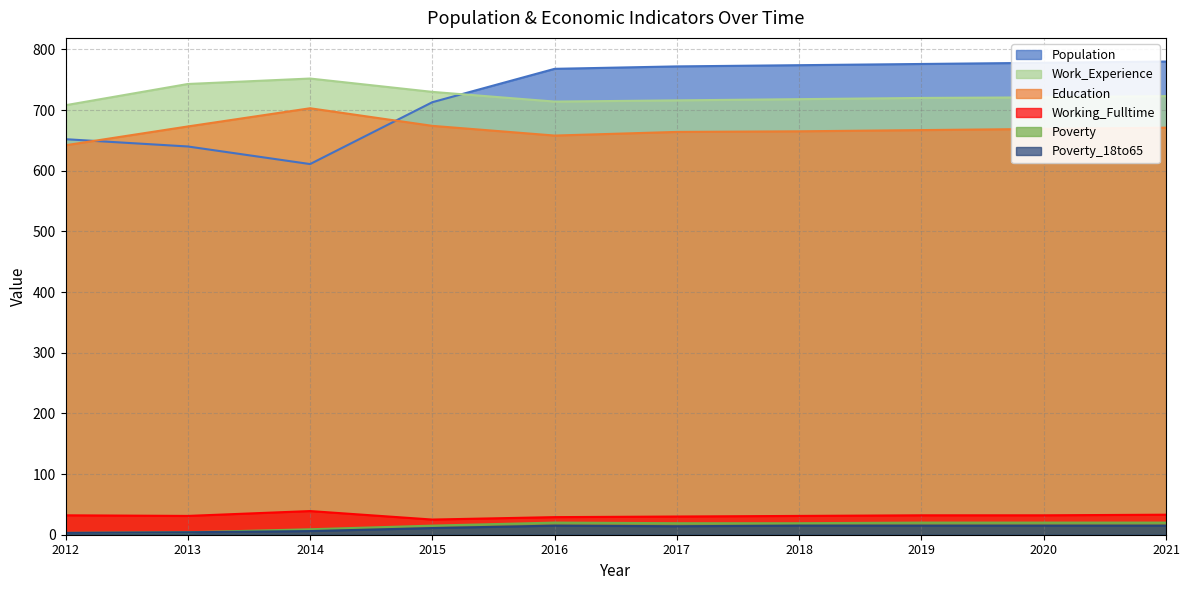

Where is the first local minimum for Population?

2014